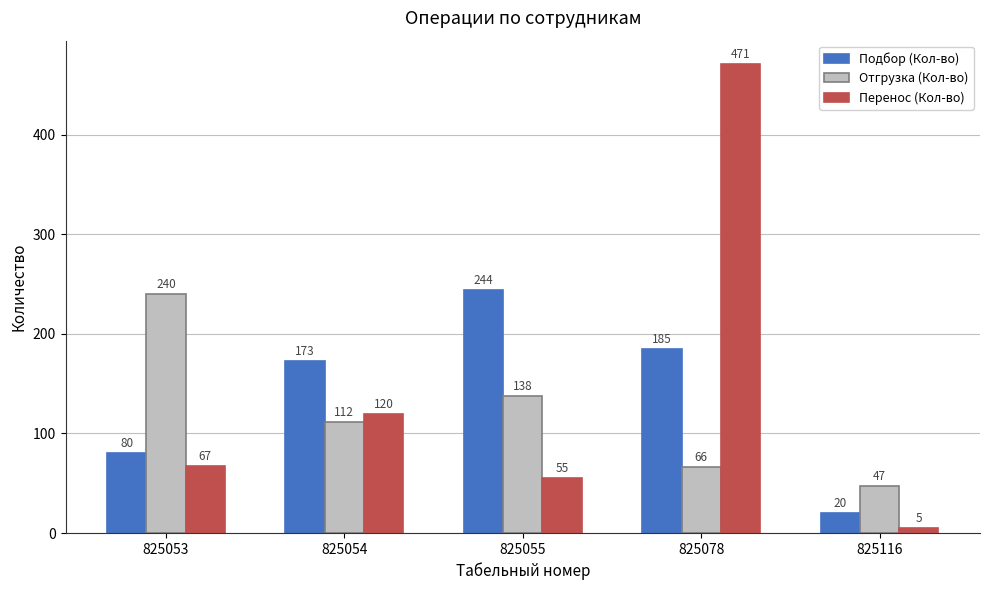

Reading left to right, extract all data points from this chart.

Подбор (Кол-во): 80	173	244	185	20
Отгрузка (Кол-во): 240	112	138	66	47
Перенос (Кол-во): 67	120	55	471	5